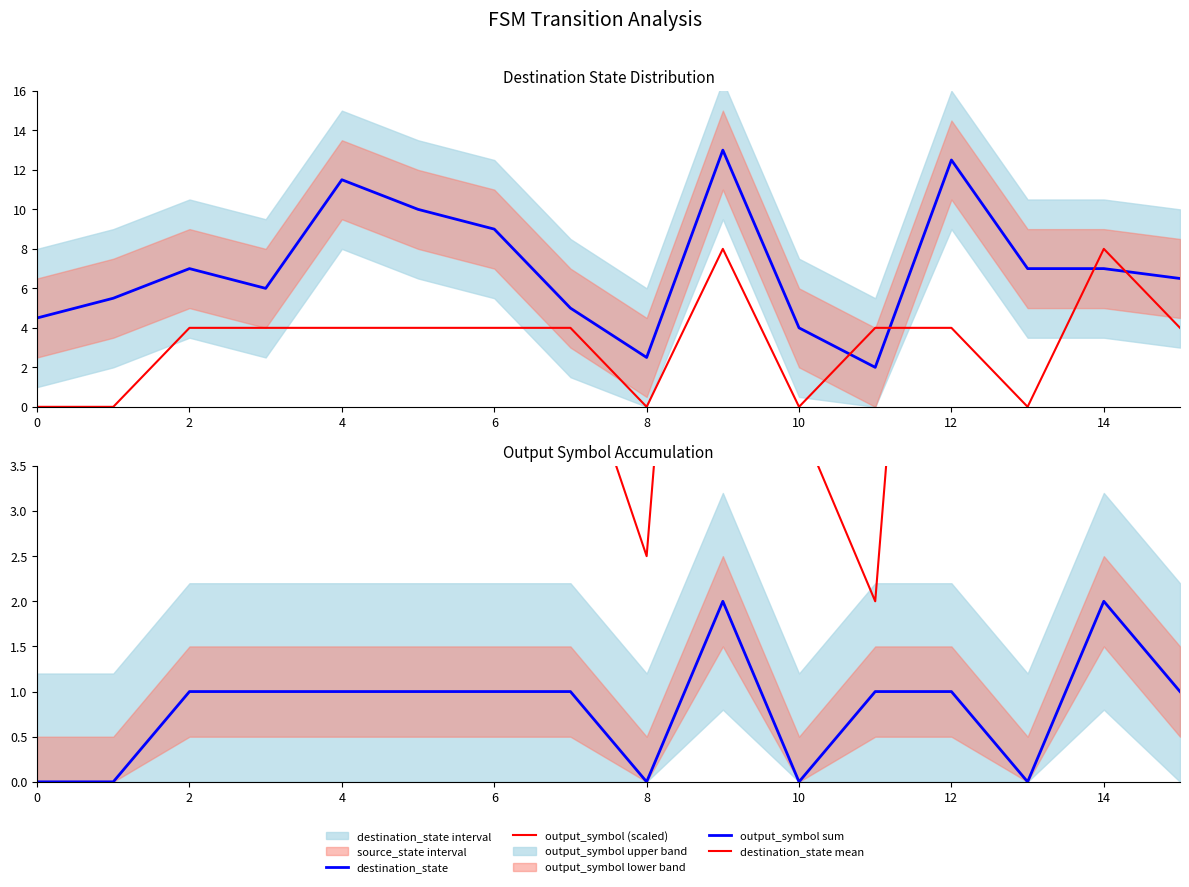

What is the value of the destination_state mean point at the 4th from the left?

6.0